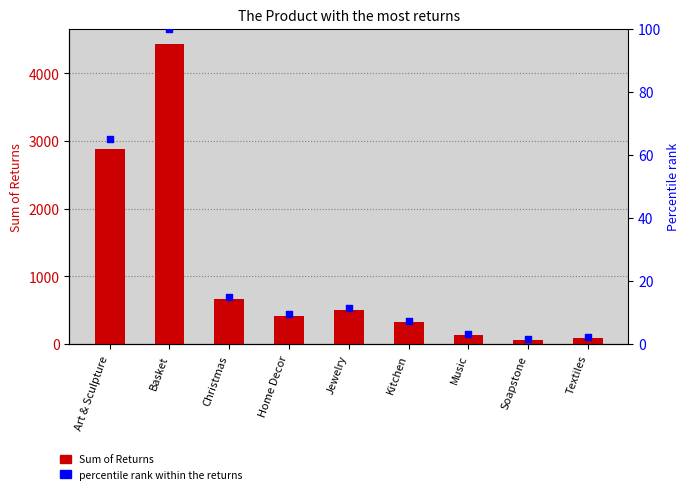

Is the value of Percentile rank within returns at Kitchen greater than the value of Sum of Returns at Basket?

No